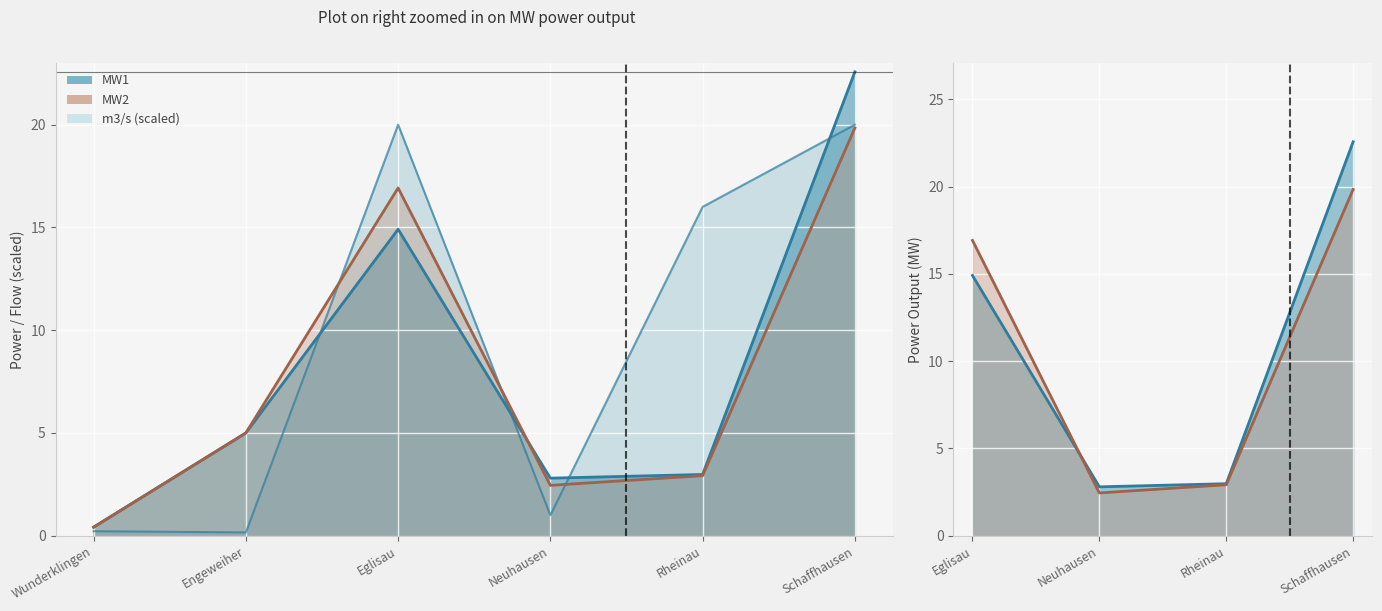

What is the difference between the MW2 values at Schaffhausen and Engeweiher?

14.8